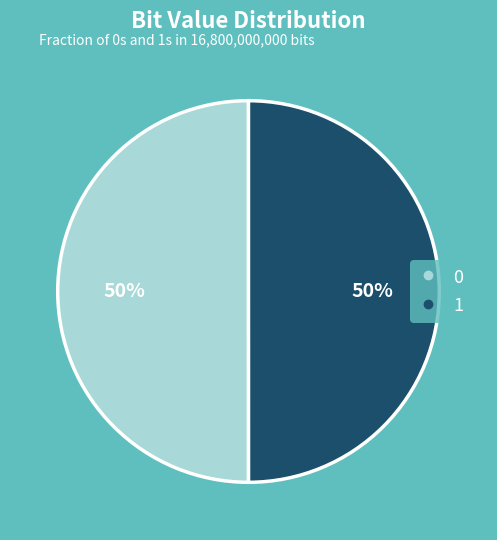

The 1 slice represents 50% of the pie. True or false?

True